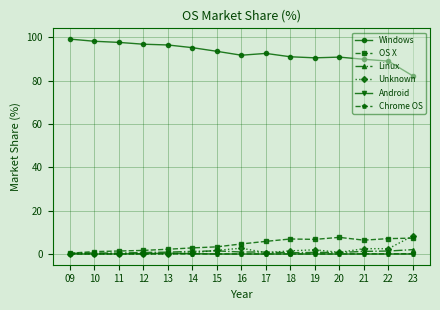

What is the value of the OS X point at the 9th from the left?

5.8